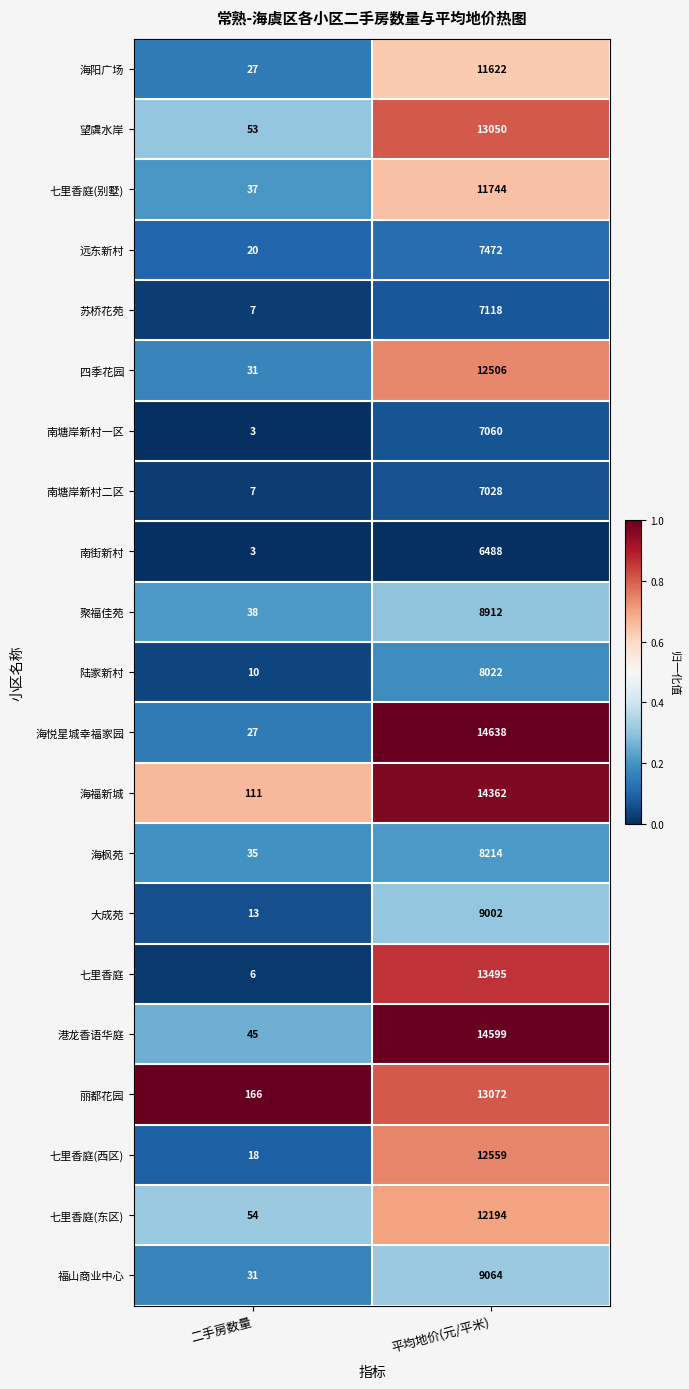

List the series in order of their peak value, lowest first.

南街新村, 南塘岸新村二区, 南塘岸新村一区, 苏桥花苑, 远东新村, 陆家新村, 海枫苑, 聚福佳苑, 大成苑, 福山商业中心, 海阳广场, 七里香庭(别墅), 七里香庭(东区), 四季花园, 七里香庭(西区), 望虞水岸, 丽都花园, 七里香庭, 海福新城, 港龙香语华庭, 海悦星城幸福家园